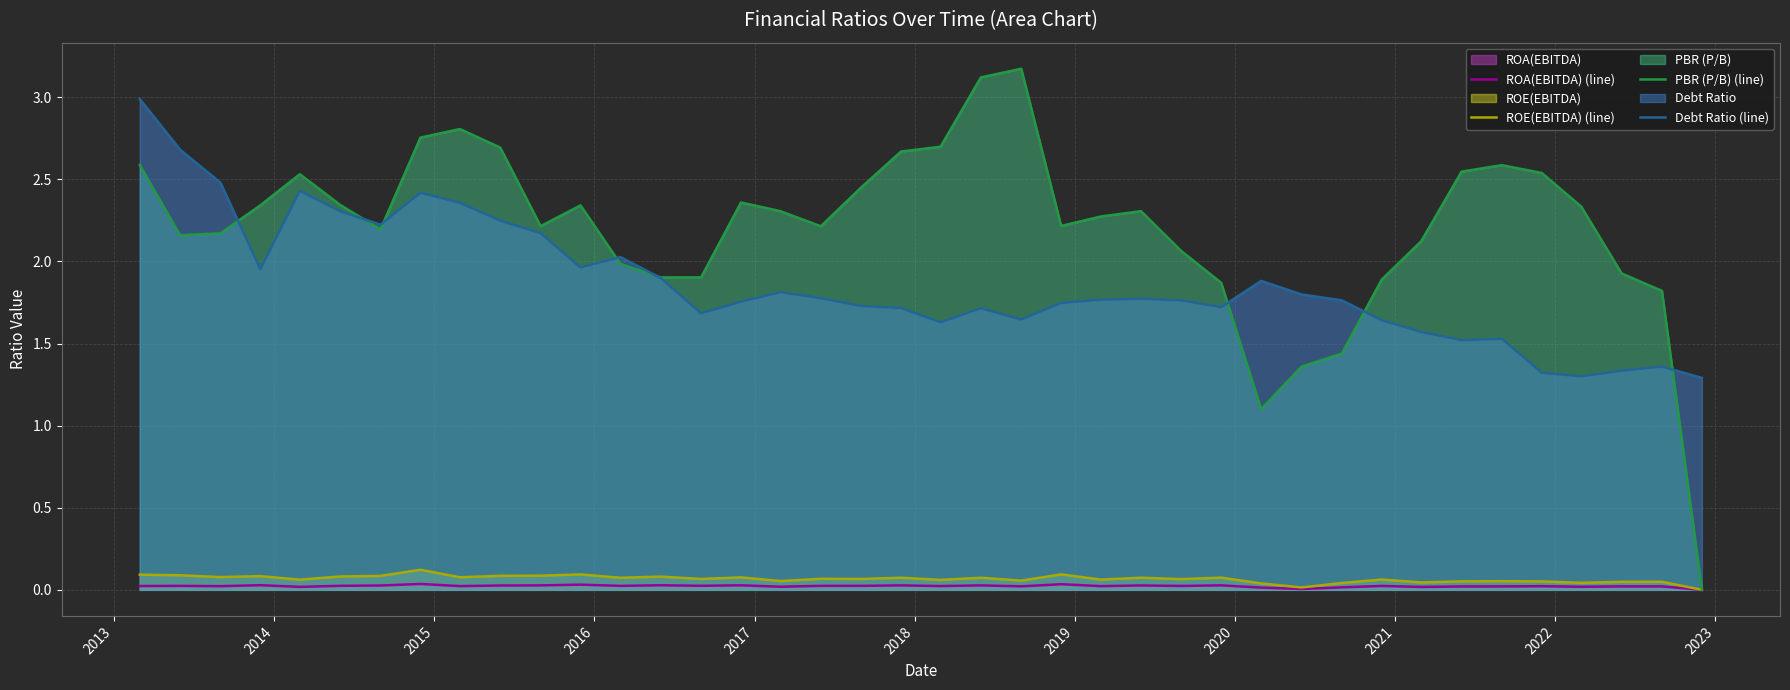

Which series has the widest spread of values?

PBR (P/B) (line)